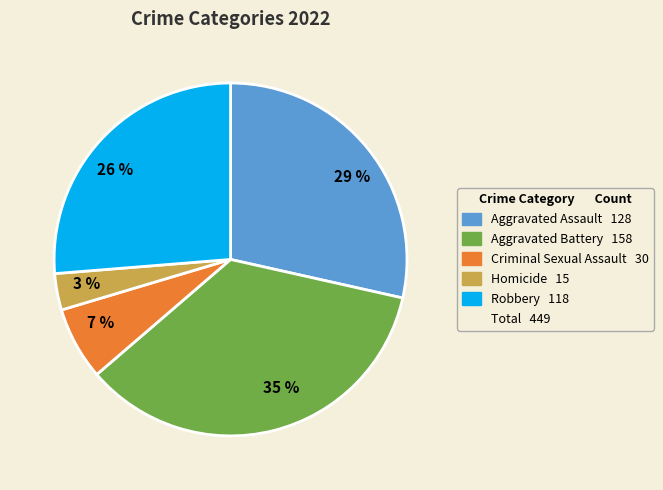

Count the number of slices in the pie.

5